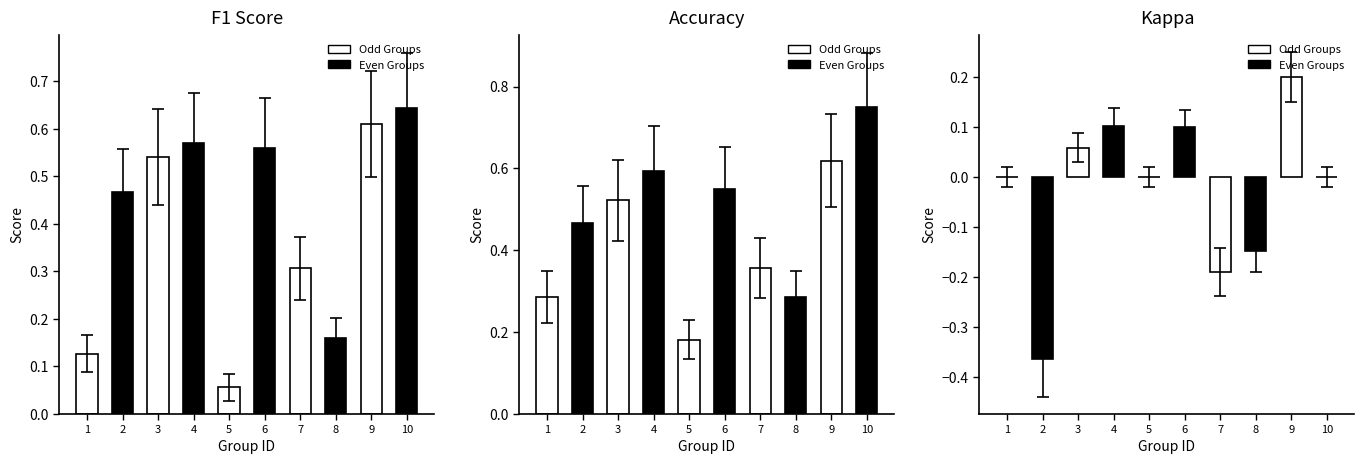

At how many categories does at least one series exceed 0?

10